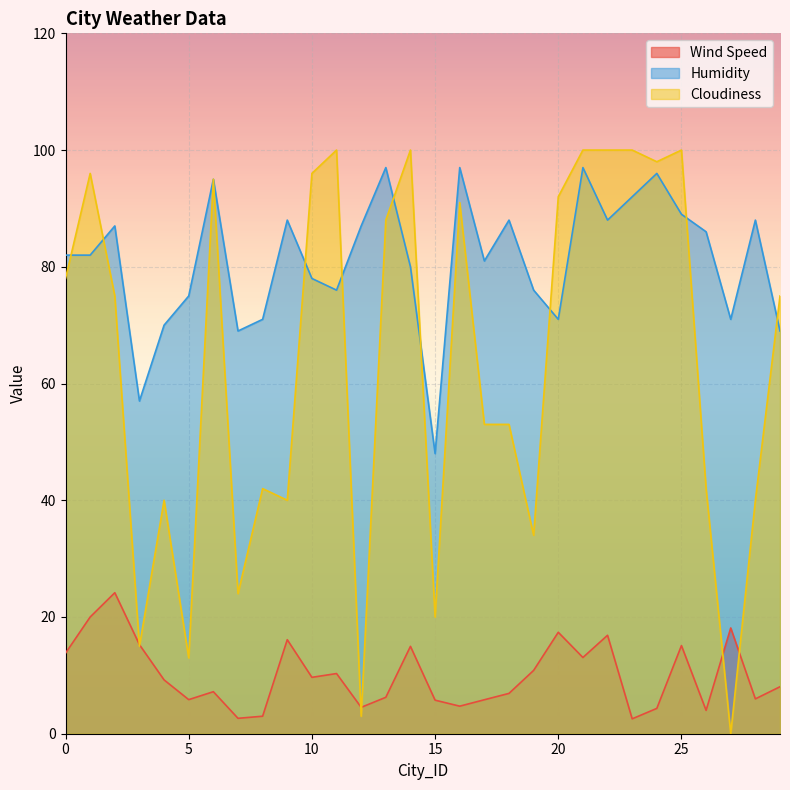

True or false: Humidity and Wind Speed cross at least once.

False